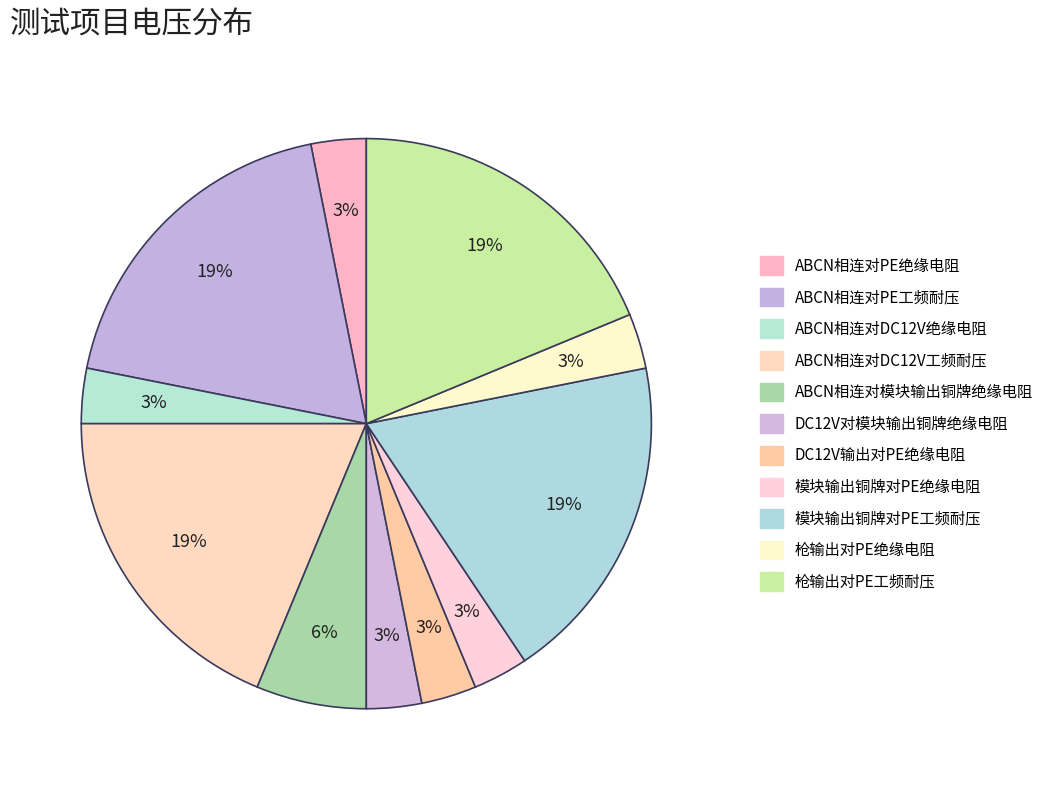

Count the number of slices in the pie.

11